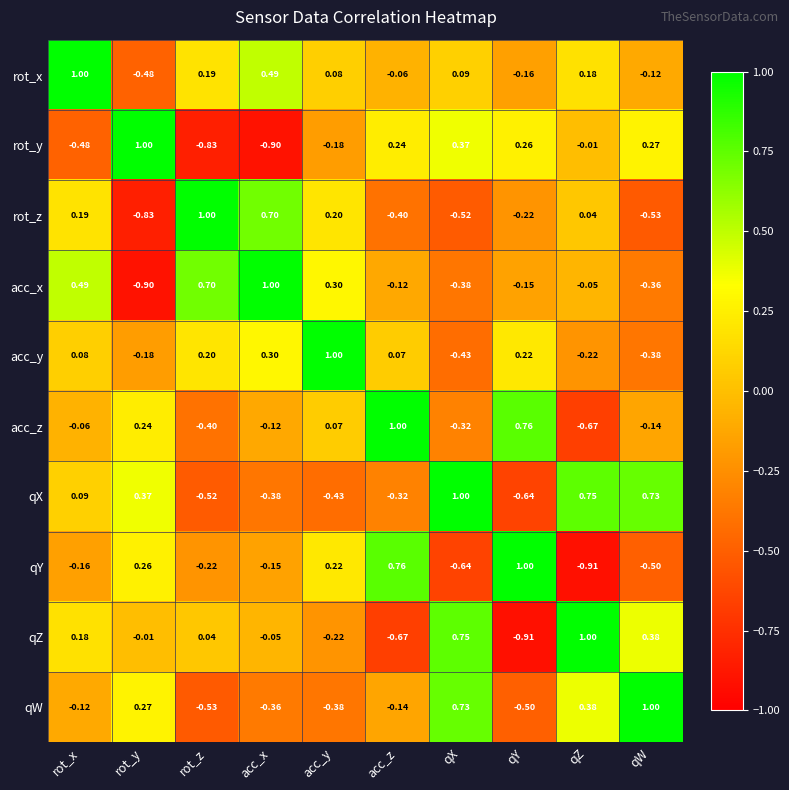

Where is qY nearest to the value 0?

acc_x